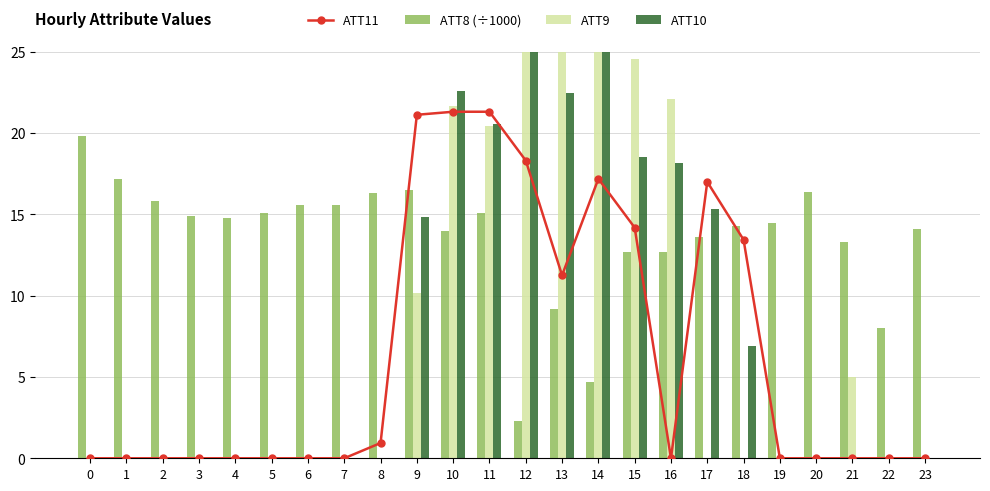

How many values in ATT11 are above zero?

10